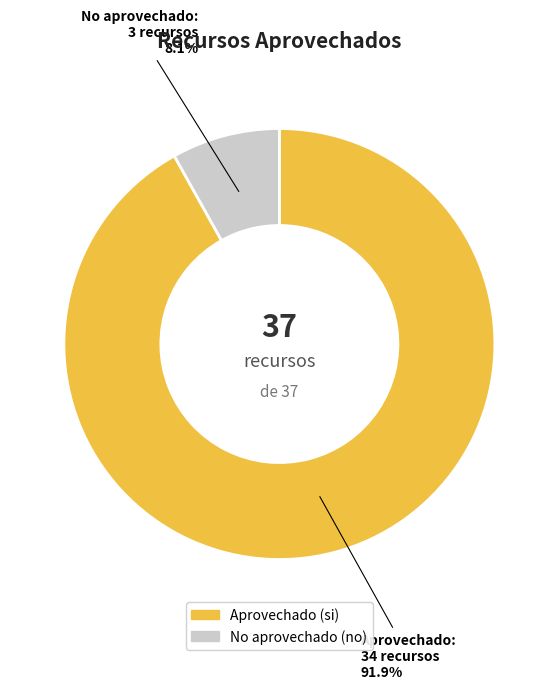

To the nearest percent, what is the average slice percentage?

50%